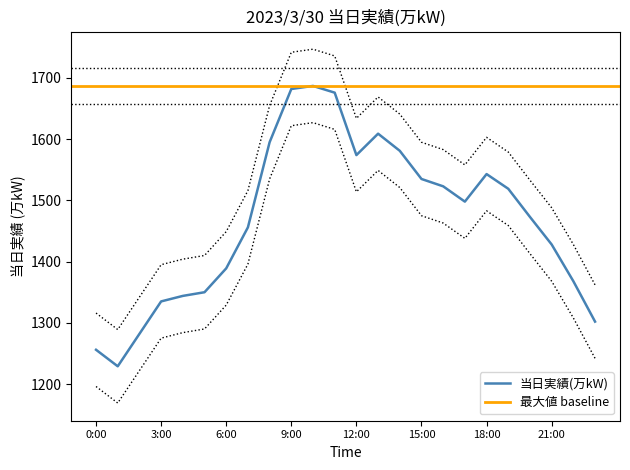

Approximately how many times larger is the value at 15:00 compared to 17:00?

1.0